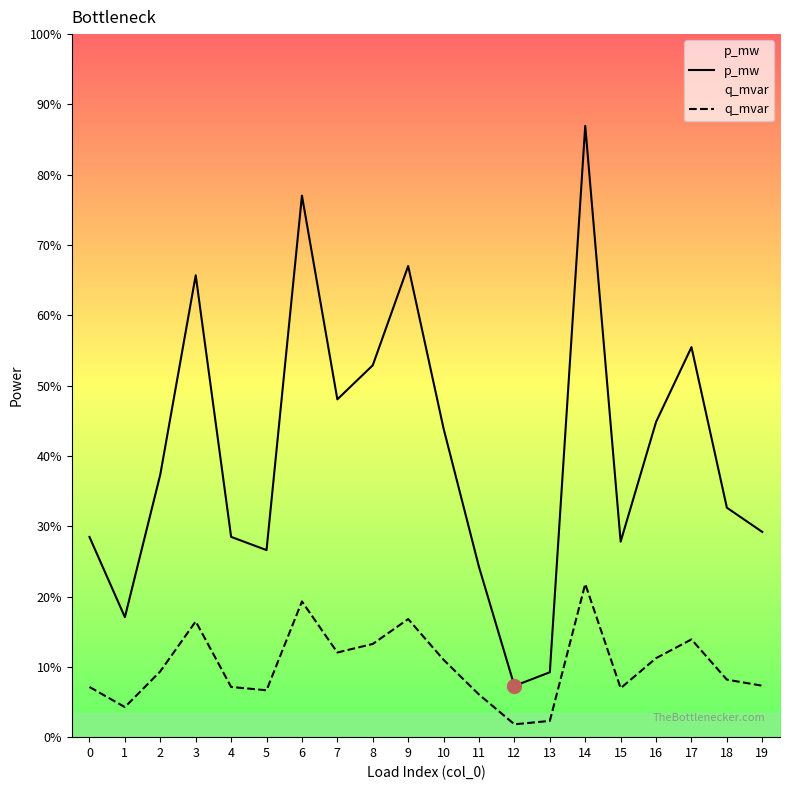

In p_mw, how many points are lower than both neighbors (excluding endpoints)?

5